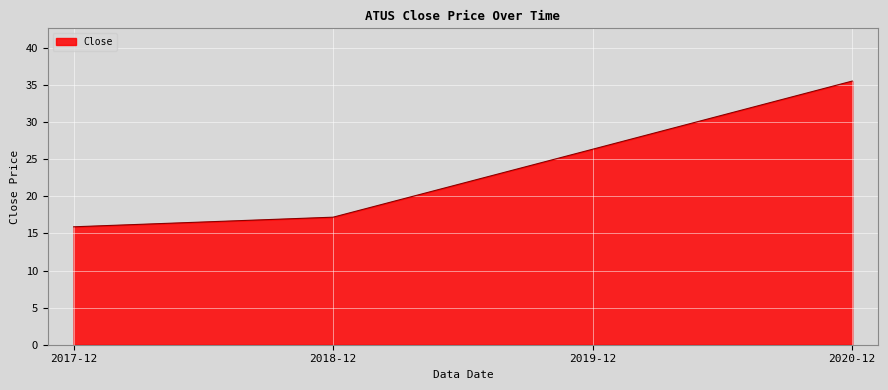

What is the change in value from 2019-12 to 2020-12?

+9.2